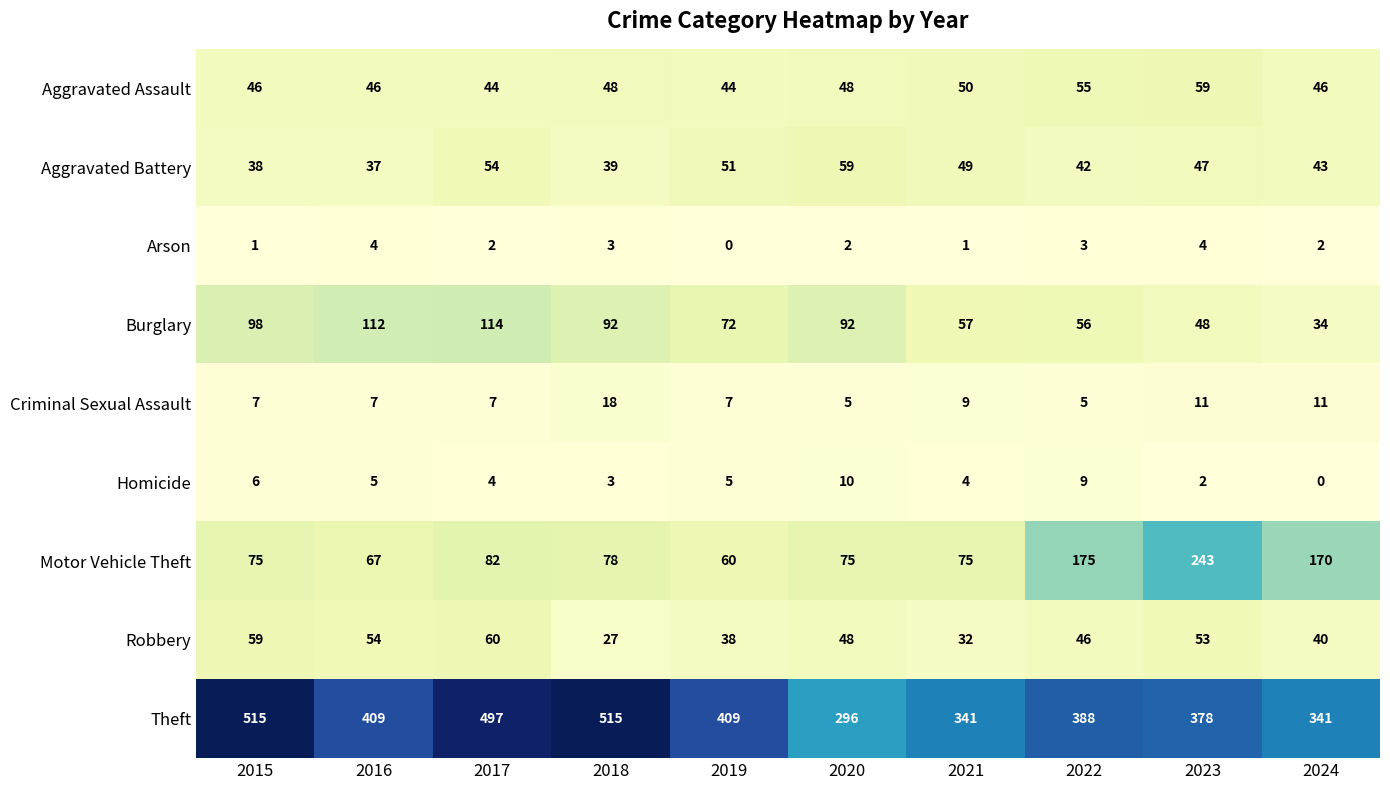

What is the sum of the Robbery values at 2019 and 2018?

65